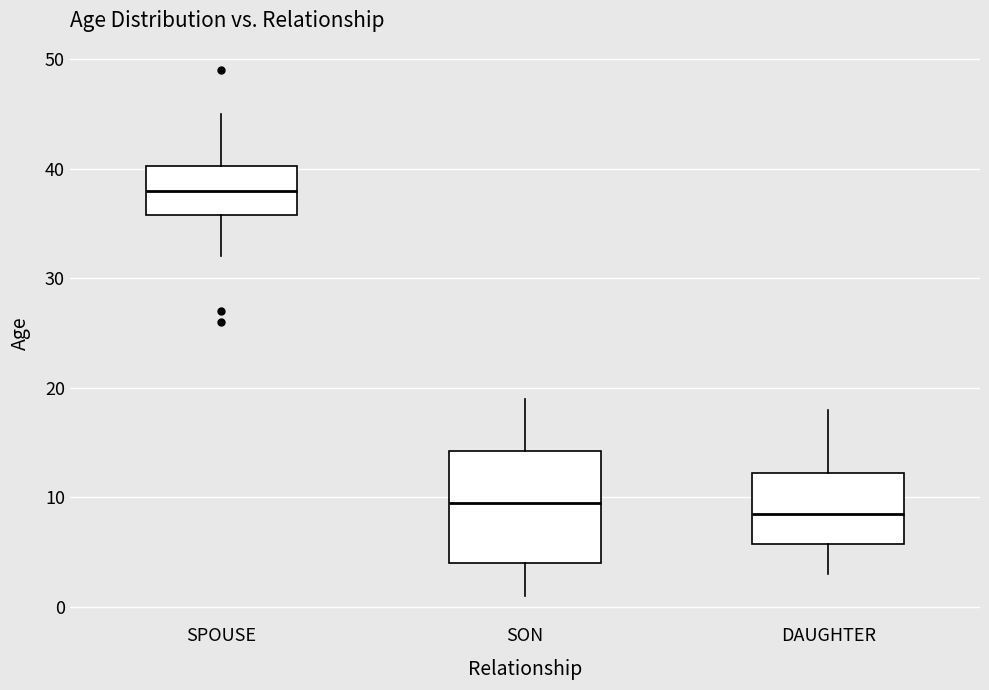

Reading left to right, transcribe this box plot: for each box, give where its median line is, the range the box spans, and where its two whiskers end, as read against the y-axis. The values are not printed on the chart, so give them approximately, as read against the axis.

SPOUSE: median 38, box 36 to 40, whiskers 32 to 45
SON: median 10, box 4 to 14, whiskers 1 to 19
DAUGHTER: median 9, box 6 to 12, whiskers 3 to 18